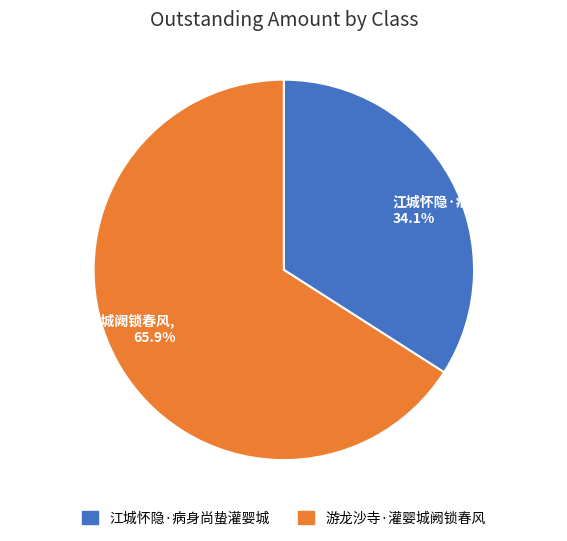

Is it true that 江城怀隐·病身尚蛰灌婴城 is 42% of the pie?

False